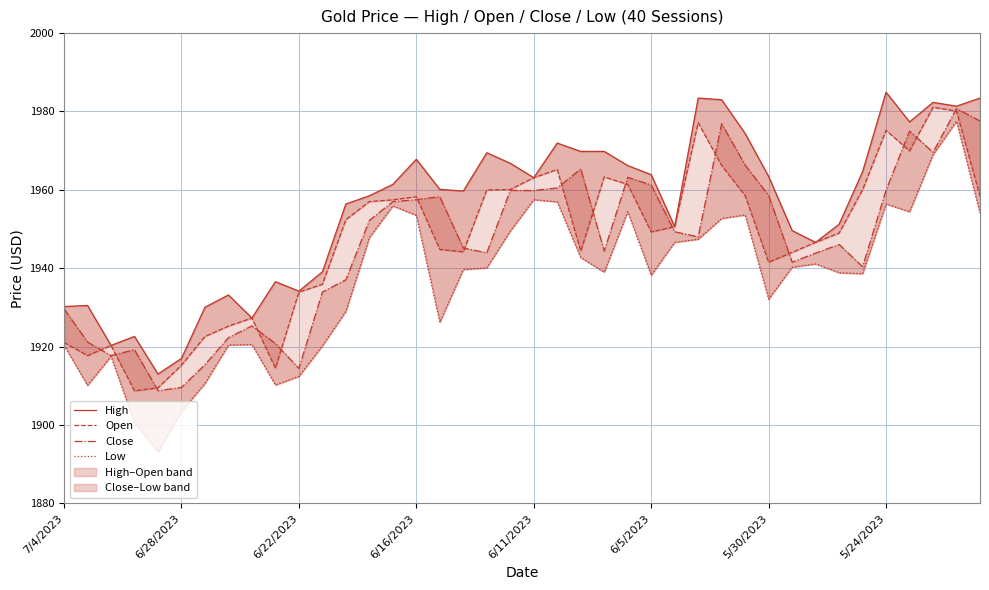

What is the maximum value for Low?

1977.5